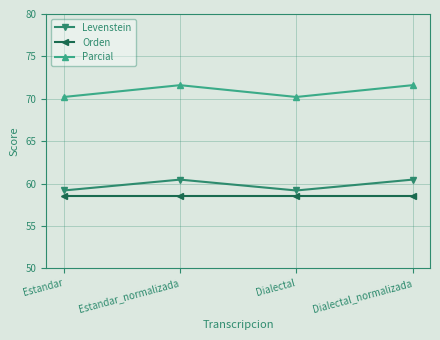

What is the label of the 4th point from the right?

Estandar